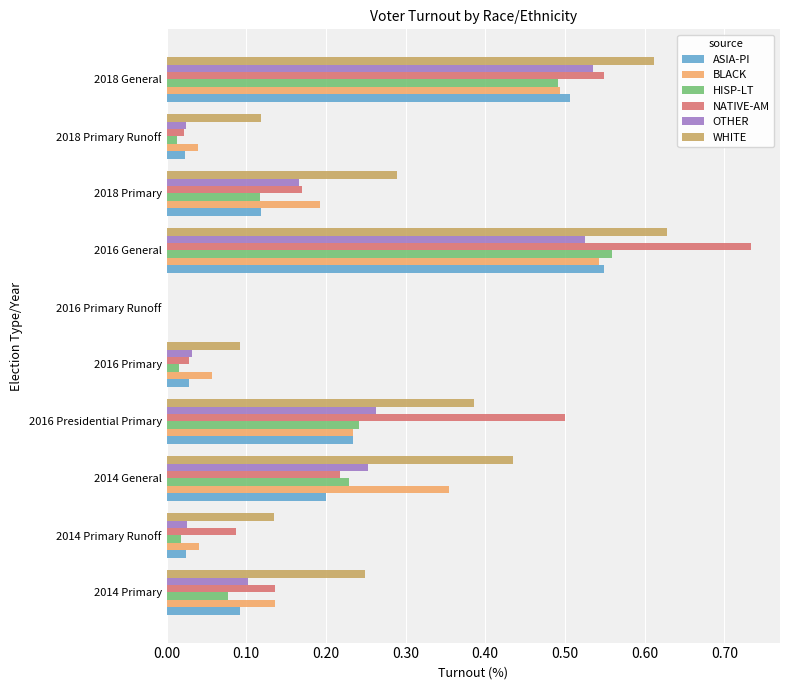

What is the sum of all OTHER values?

1.9